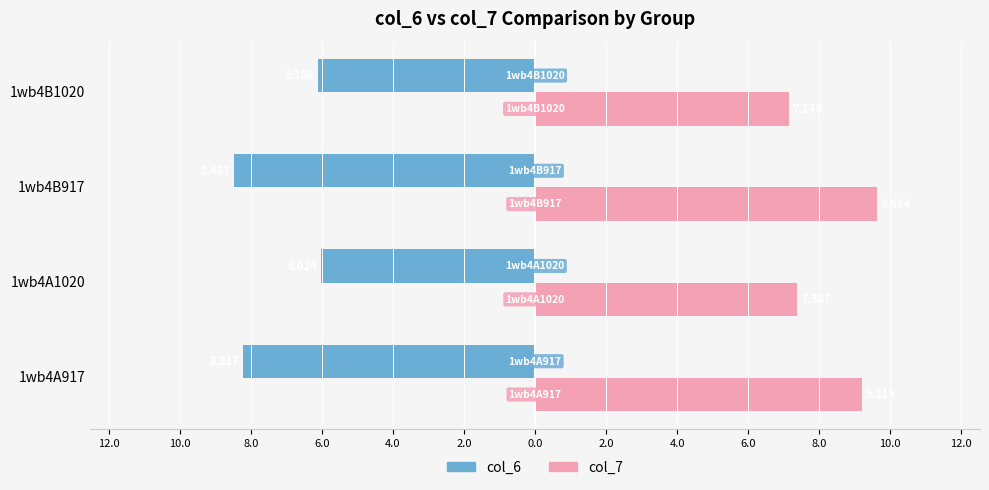

What are all the series names shown in the legend?

col_6, col_7